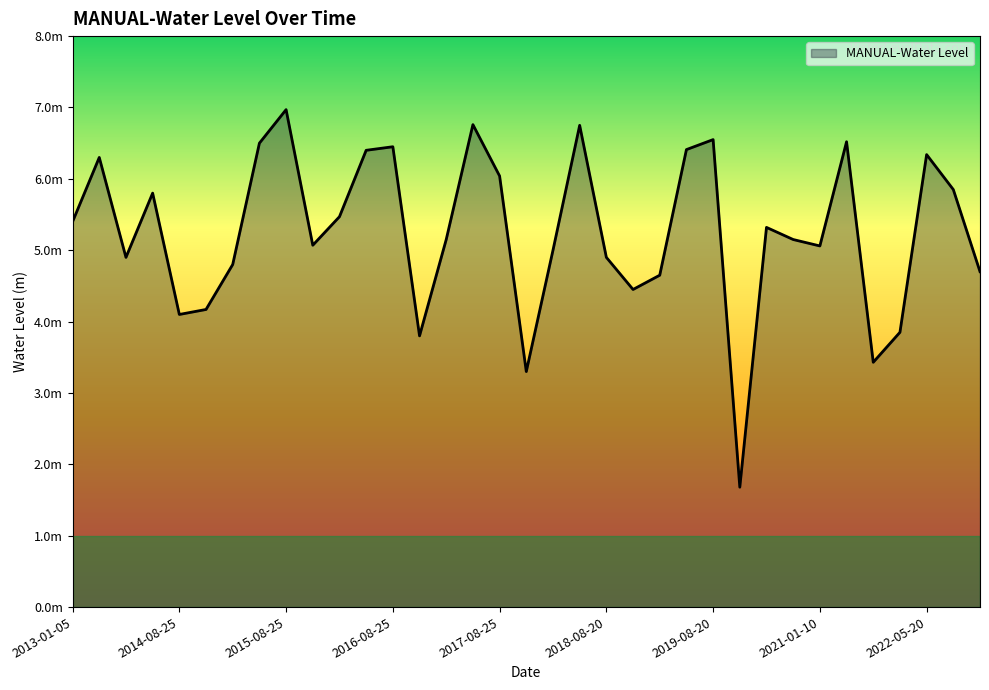

Does the chart display data point markers on the line(s)?

No